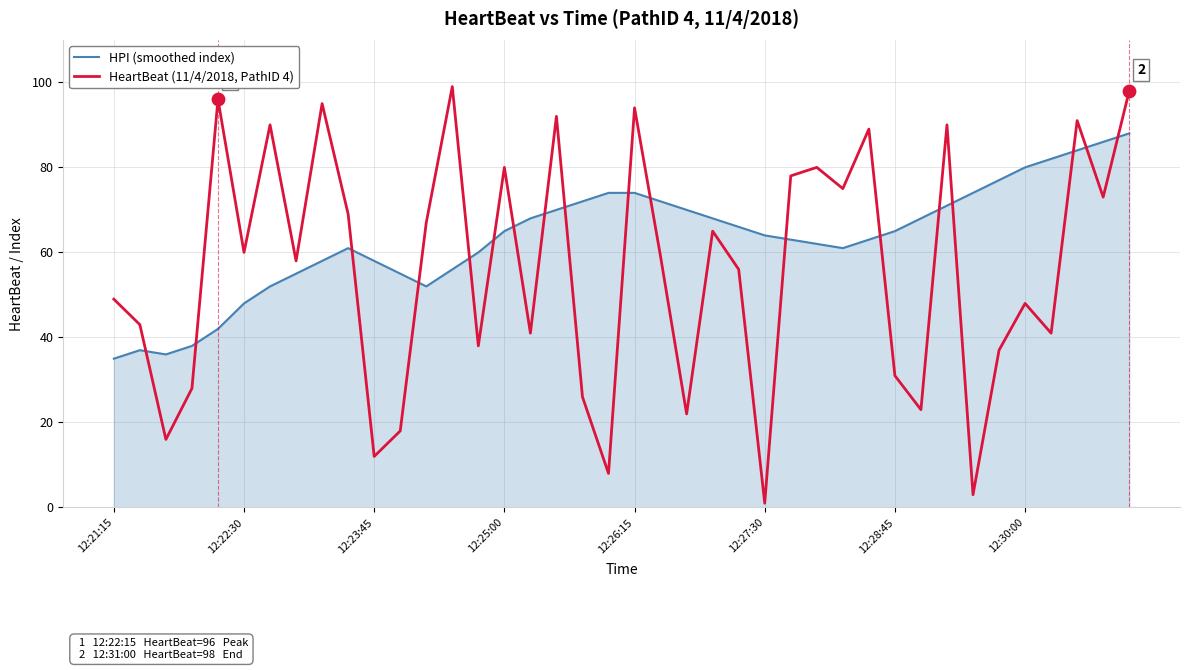

Which series has the largest total across all categories?

HPI (smoothed index)